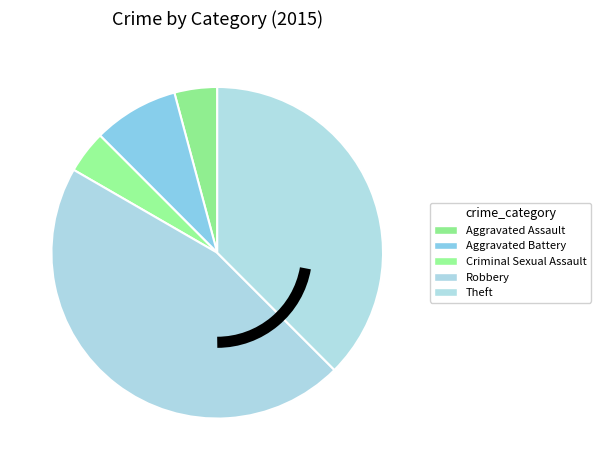

How many segments does this pie chart have?

5